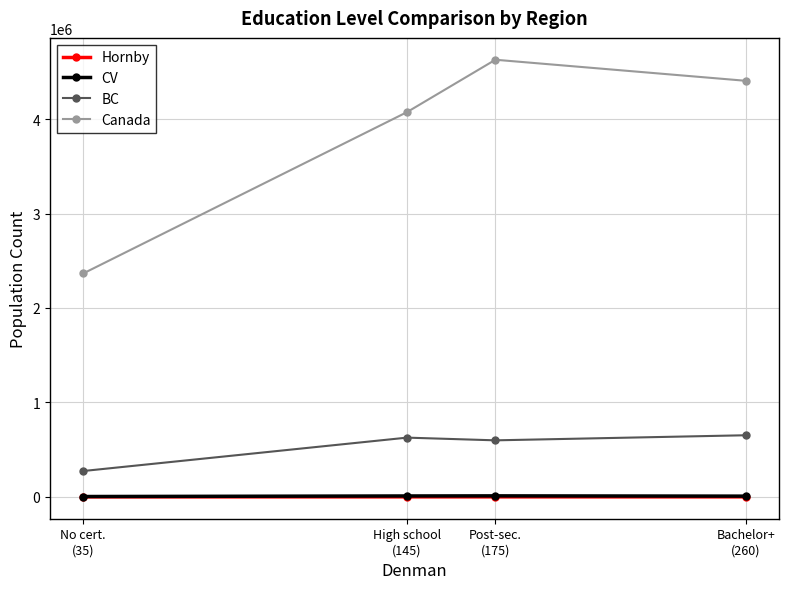

Which series has the largest range (max minus min)?

Canada